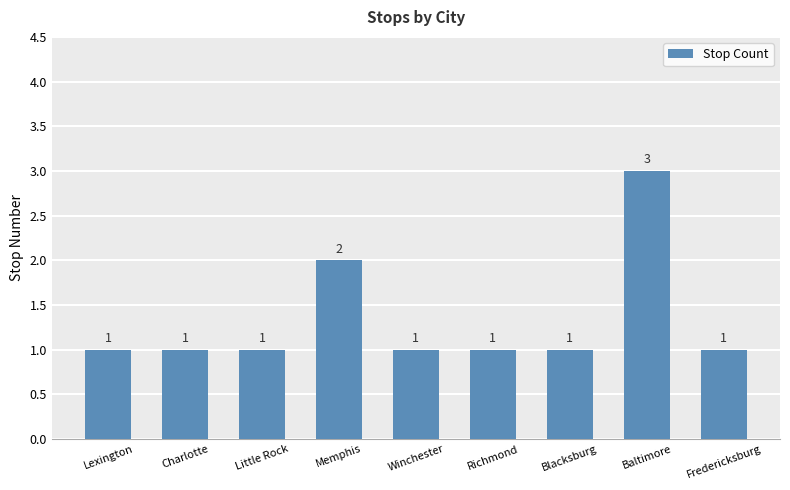

Does the chart contain stacked bars?

No